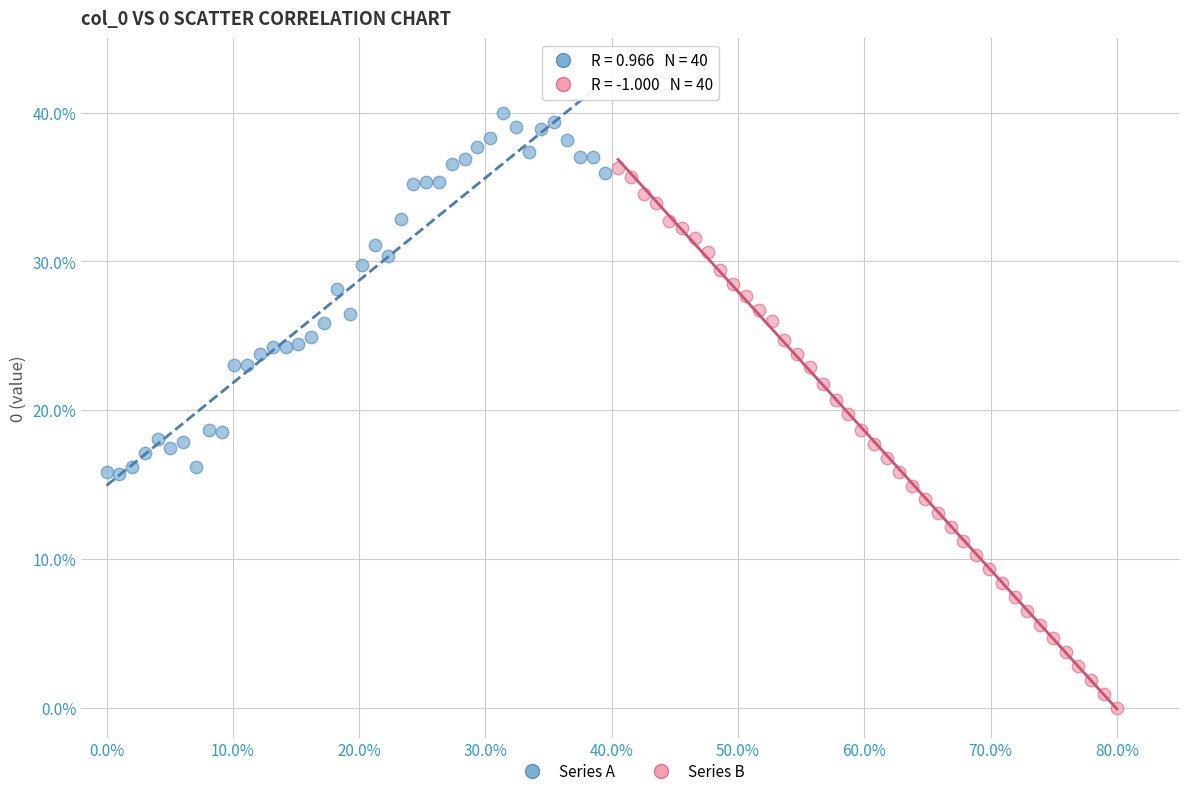

Which series reaches the maximum Y coordinate?

Series A